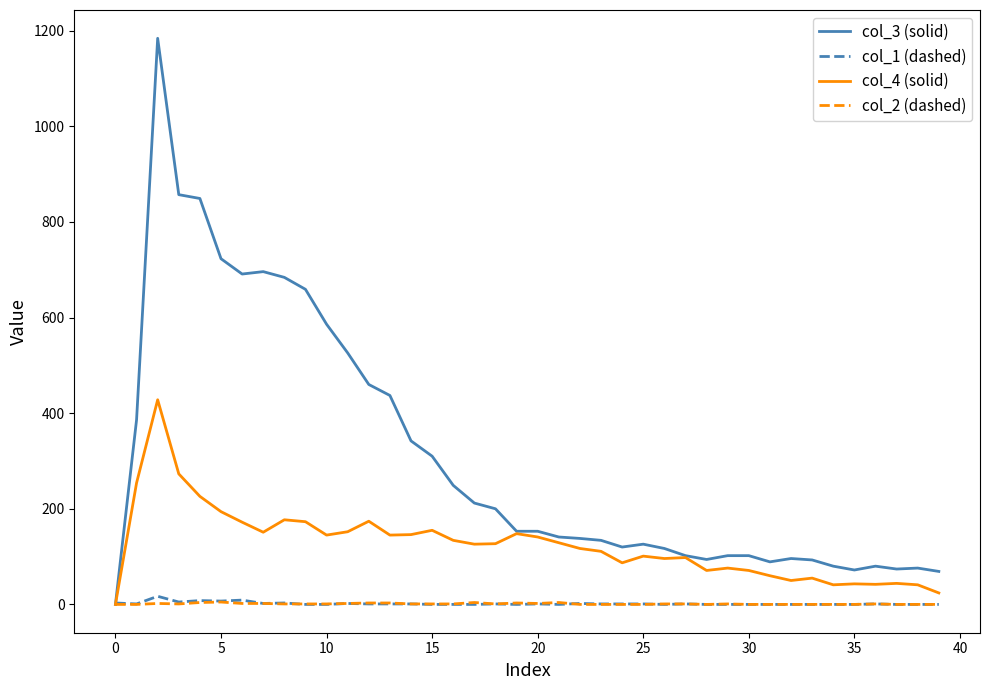

Which series has the largest total across all categories?

col_3 (solid)